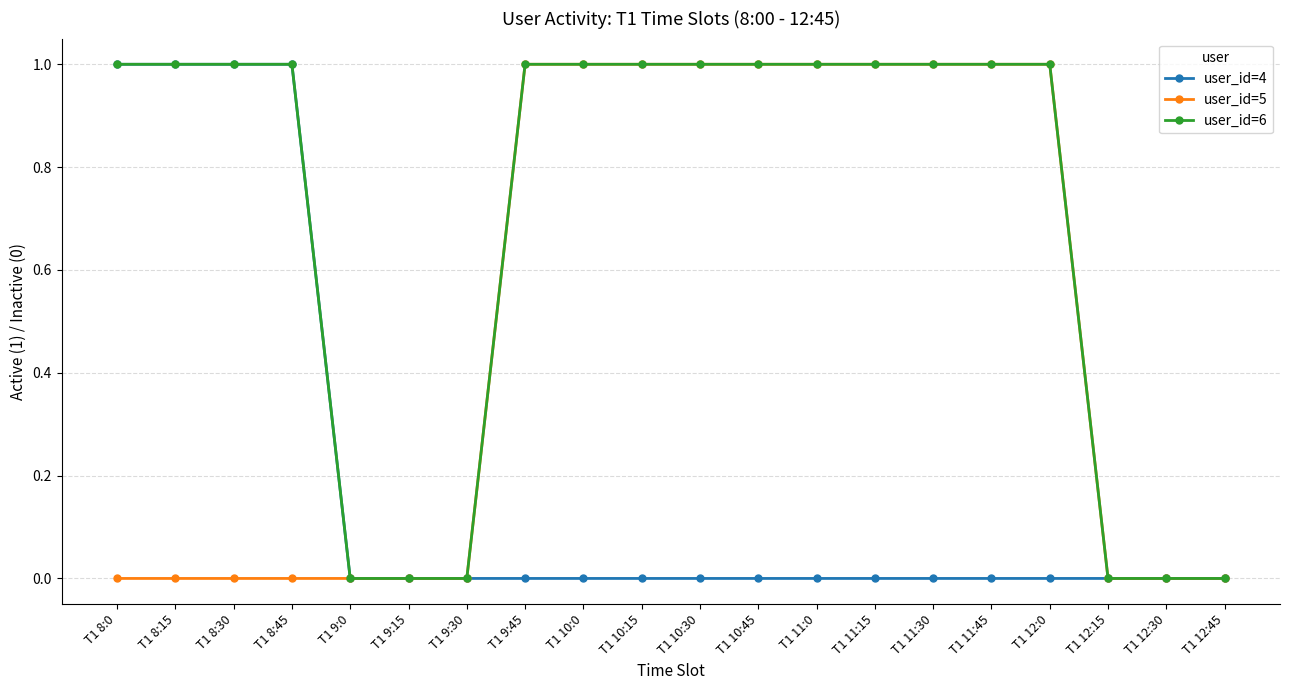

True or false: user_id=6 has a value of 1 at T1 8:45.

True